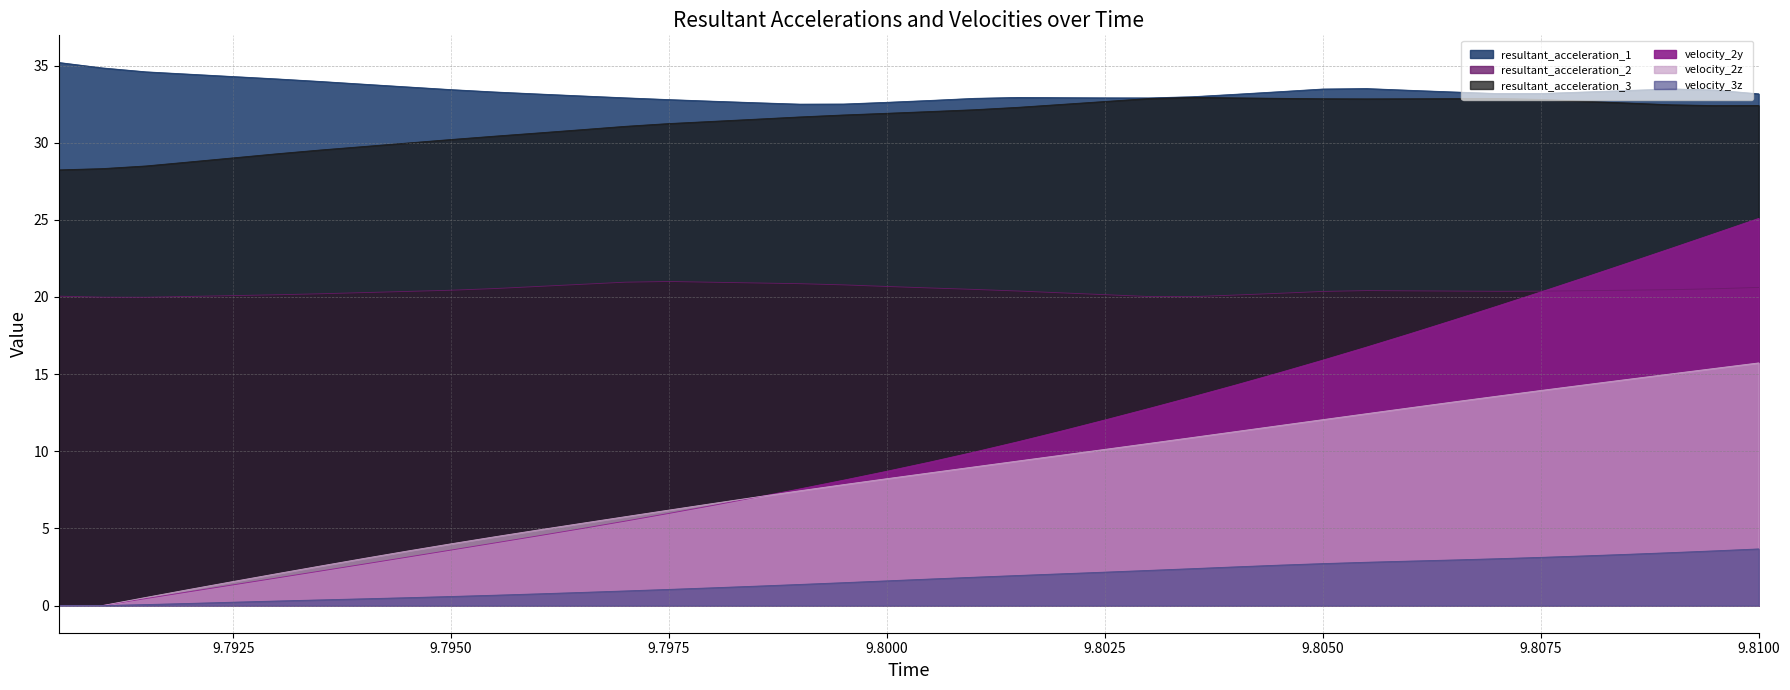

True or false: resultant_acceleration_1 and velocity_3z intersect in this chart.

False